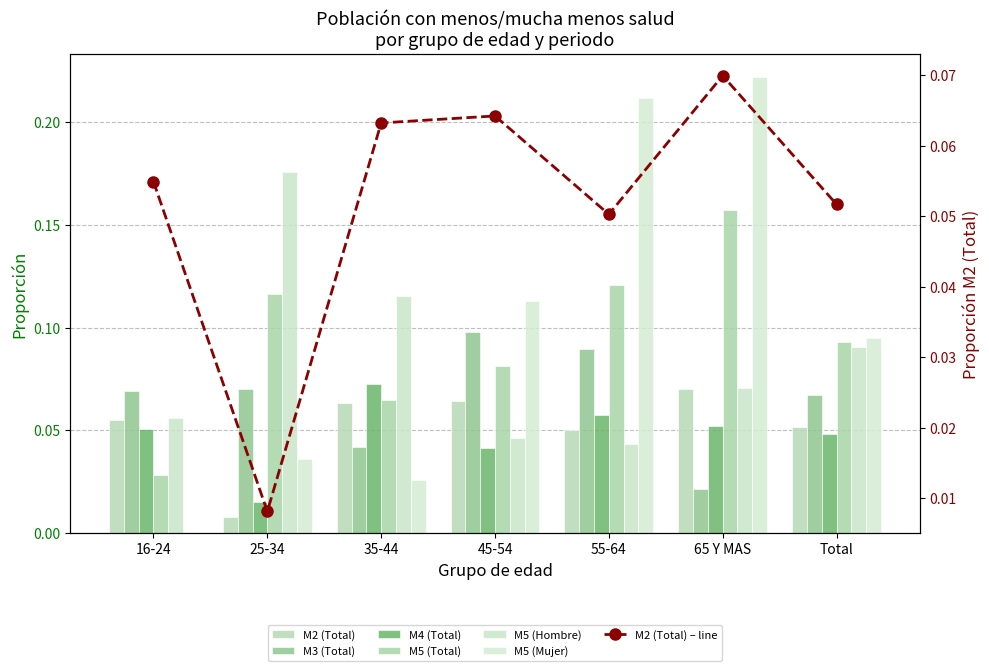

List the labels in order of M5 (Total) value, smallest first.

16-24, 35-44, 45-54, Total, 25-34, 55-64, 65 Y MAS